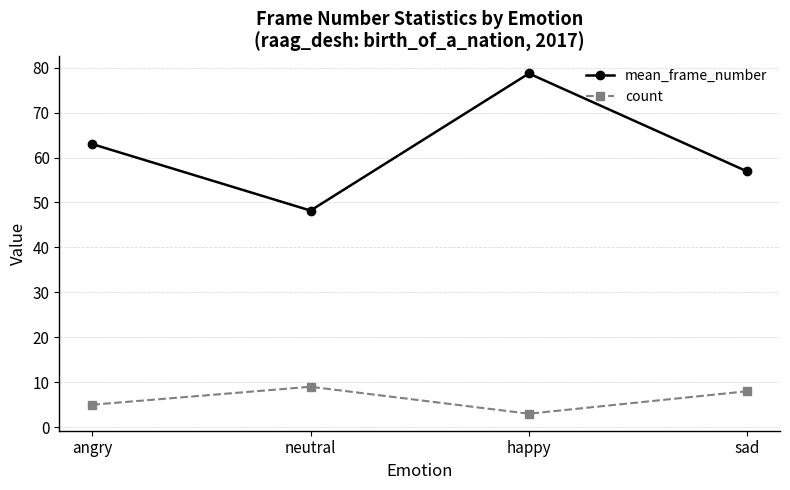

At which category does the chart reach its minimum across all series?

happy